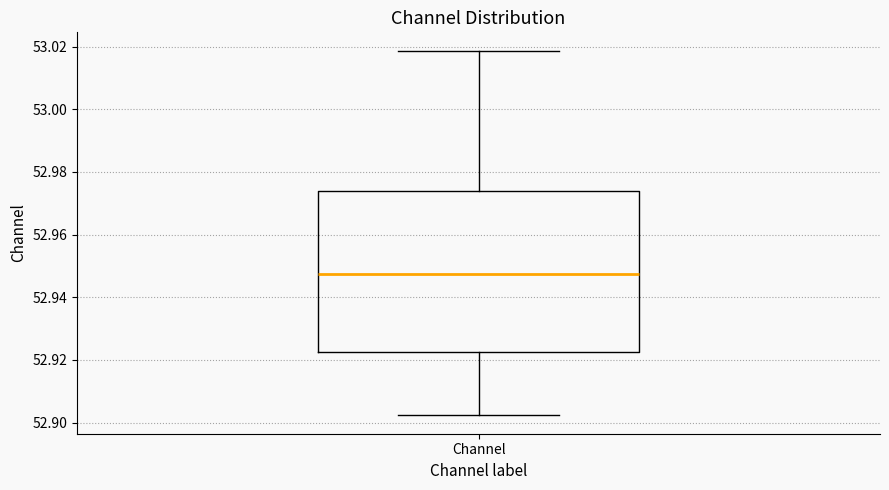

Transcribe this box plot: give where the median line is, the range the box spans, and where the two whiskers end, as read against the y-axis. The values are not printed on the chart, so give them approximately, as read against the axis.

median 52.948, box 52.922 to 52.974, whiskers 52.902 to 53.018